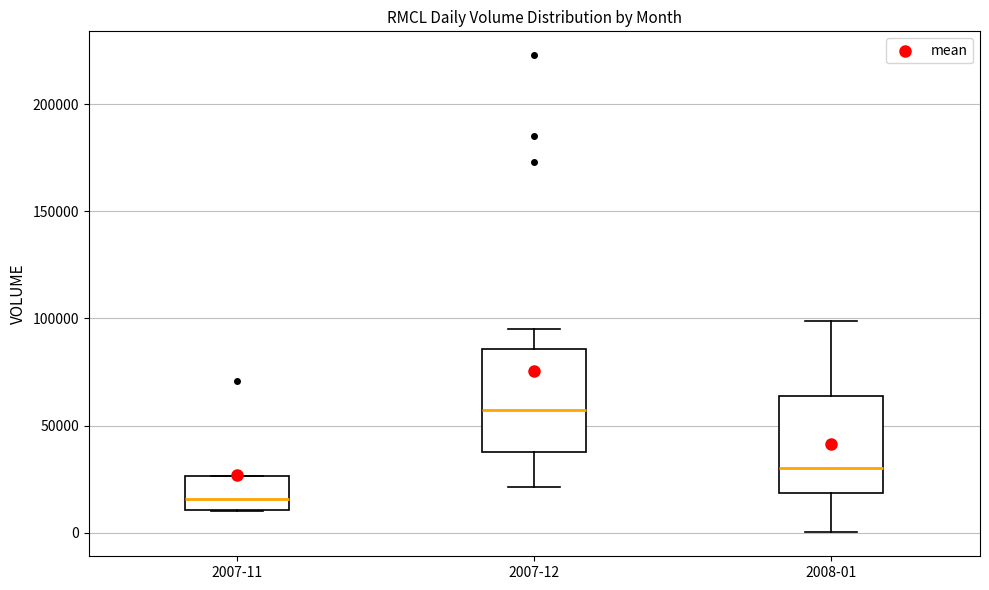

Which box's median line is the highest?

2007-12